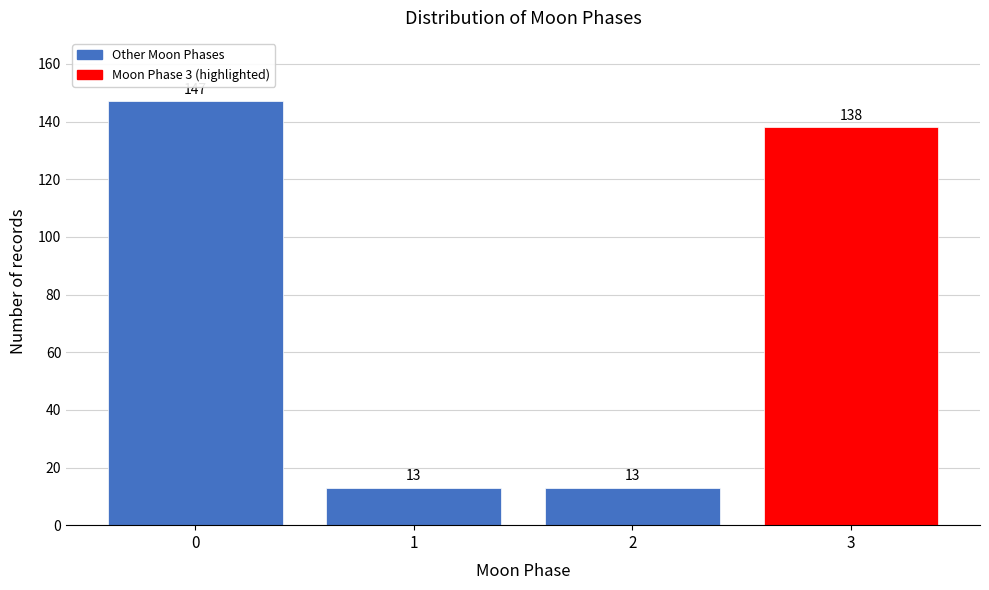

Reading left to right, transcribe all the data shown in this chart.

0=147	1=13	2=13	3=138